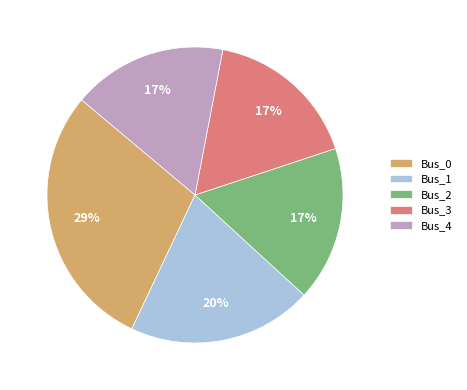

Approximately how many times larger is the value at Bus_1 compared to Bus_4?

1.2